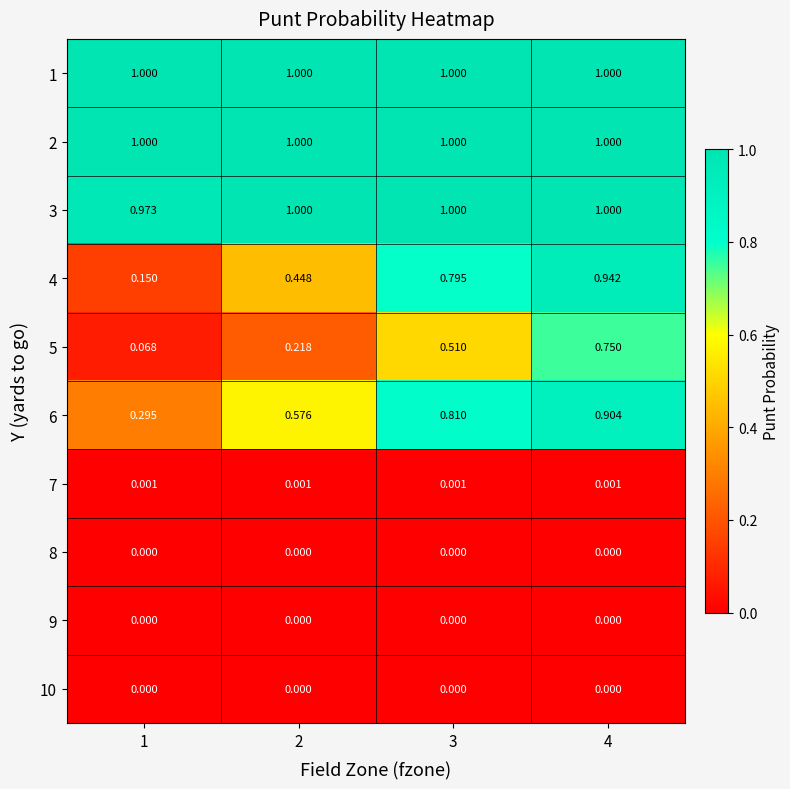

At which category is the sum across all series the highest?

4